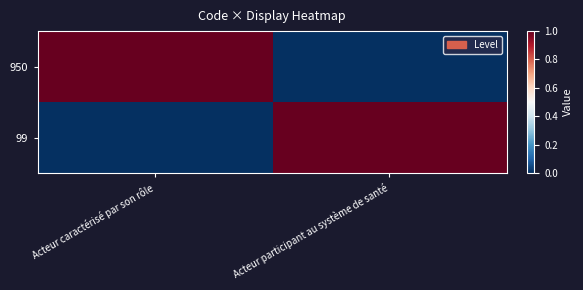

Rank the series at Acteur participant au système de santé from lowest to highest value.

950, 99